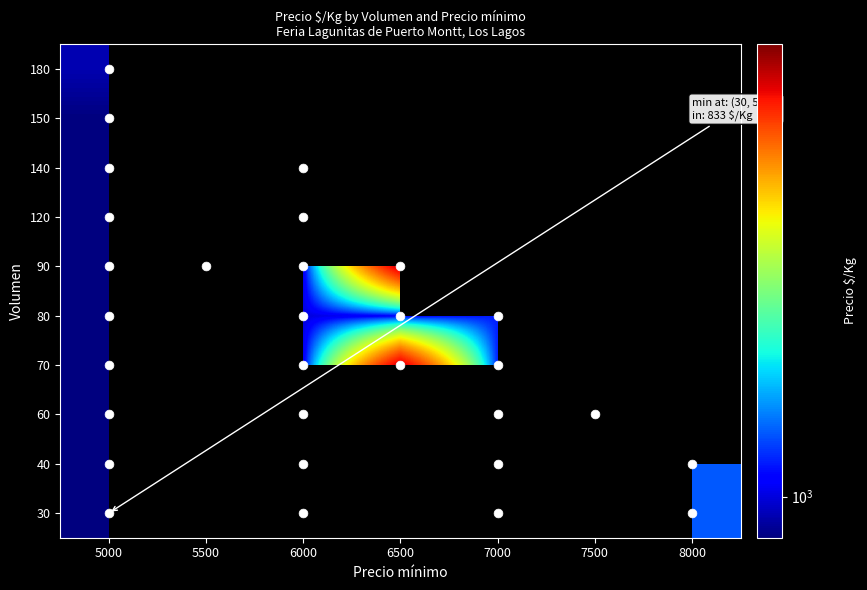

At which category does the chart reach its peak across all series?

7500